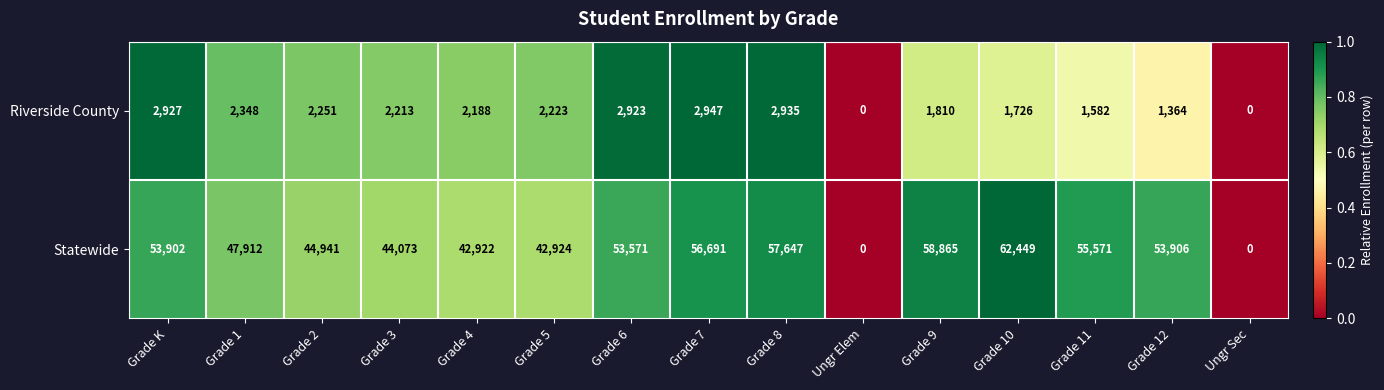

Read the Riverside County value at Grade 5.

2223